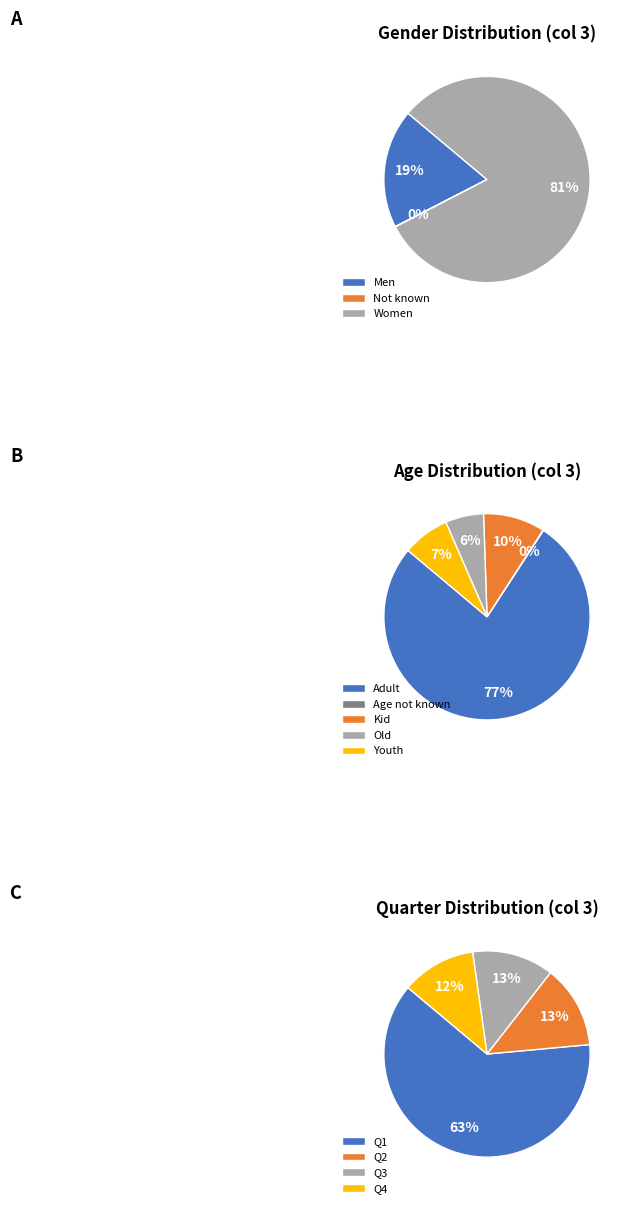

Is the sum of Kid and Not known greater than half?

No